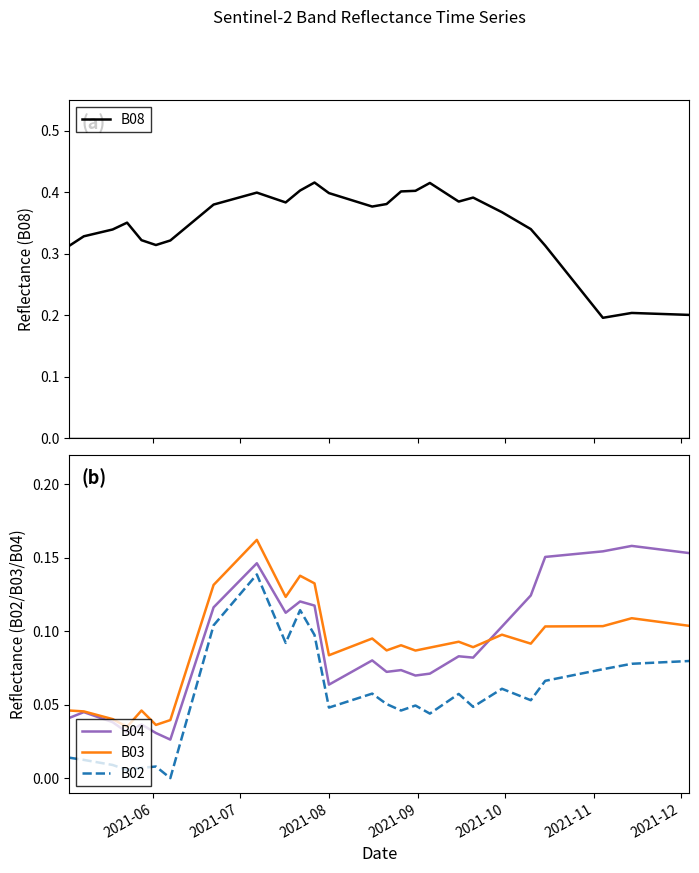

True or false: B02 and B04 intersect in this chart.

False